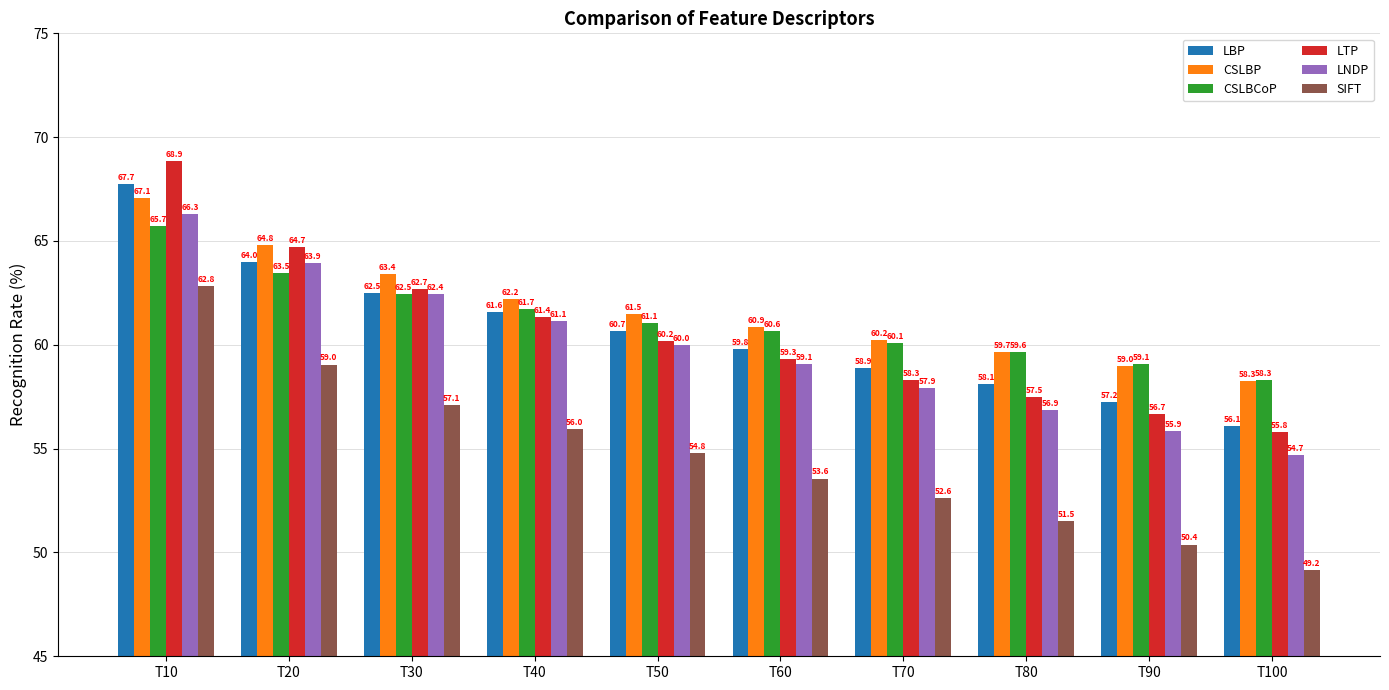

True or false: LBP has a value of 62.5 at T30.

True